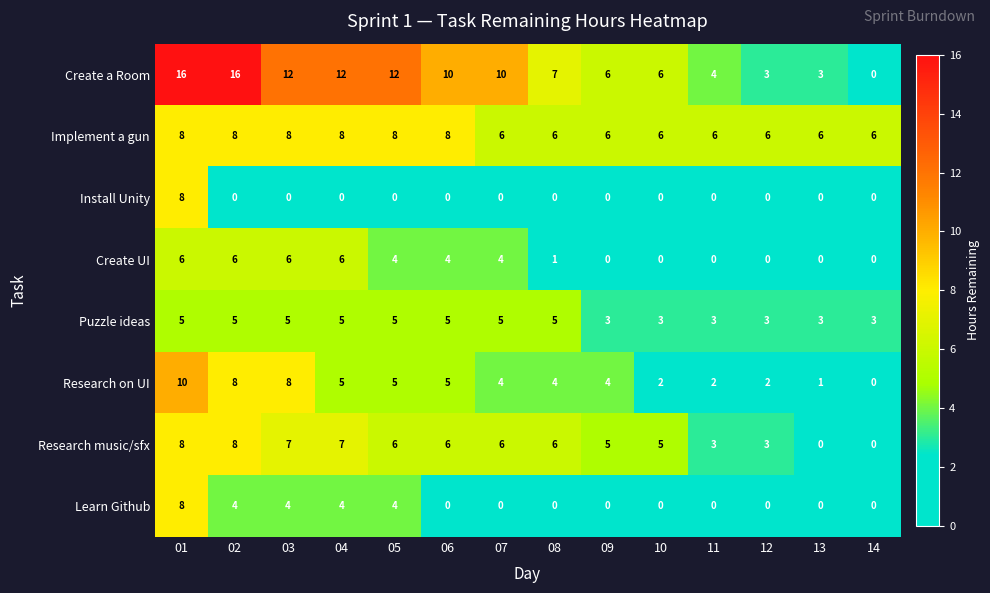

The Research music/sfx series shows 5 at 10. True or false?

True